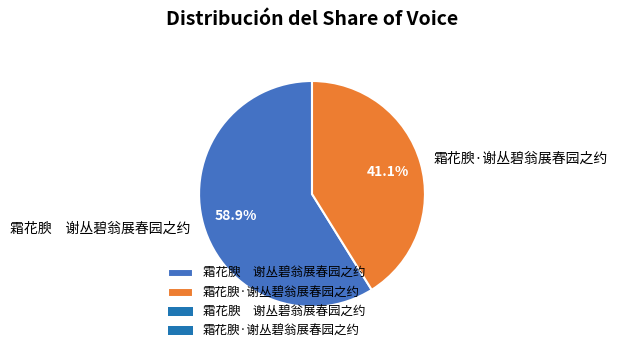

Does 霜花腴·谢丛碧翁展春园之约 represent more than half of the total?

No